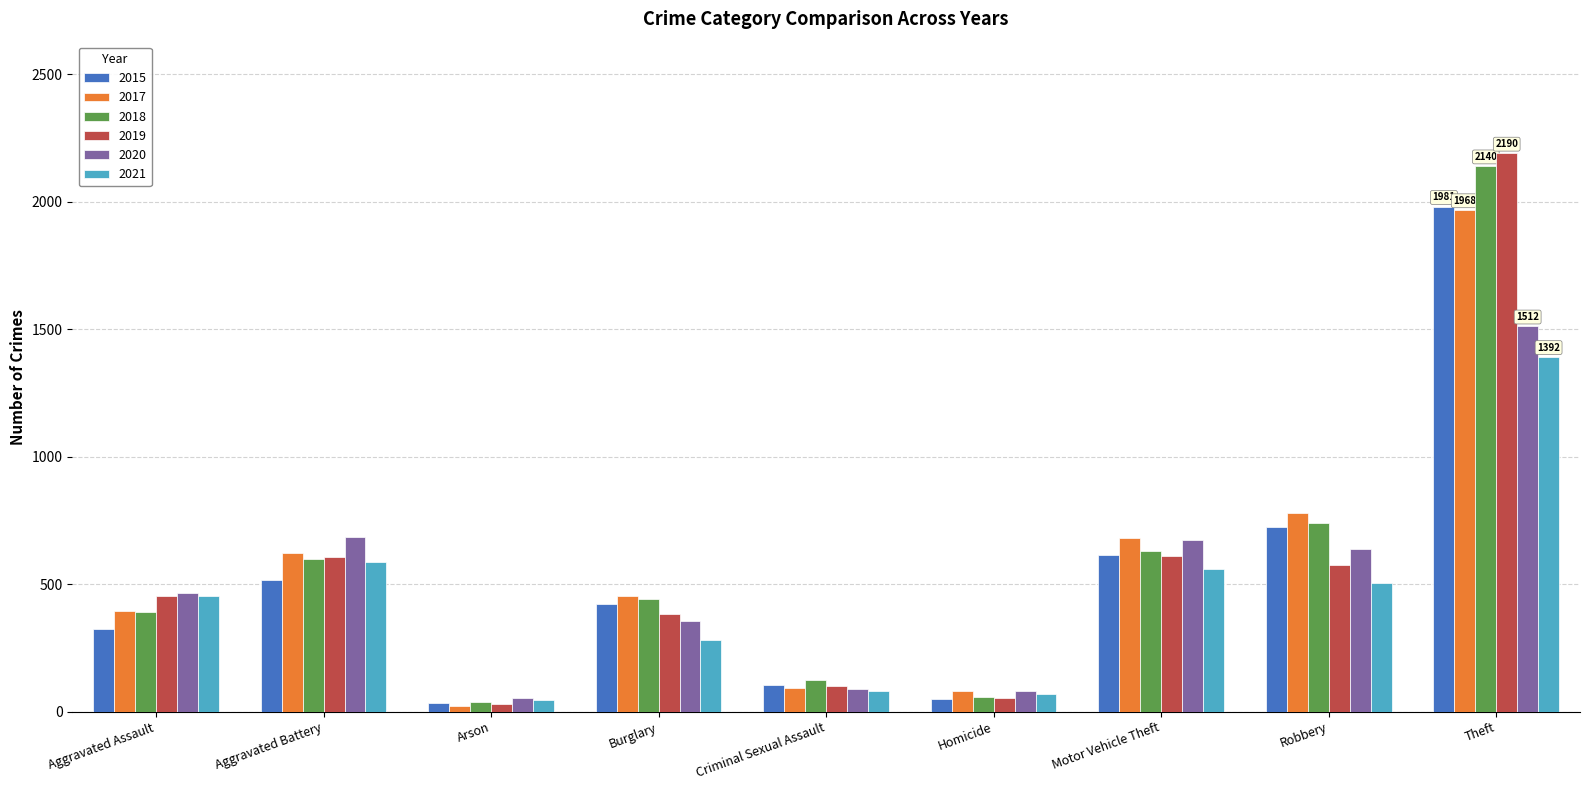

What is the value of the 2017 bar at the 2nd from the left?

623